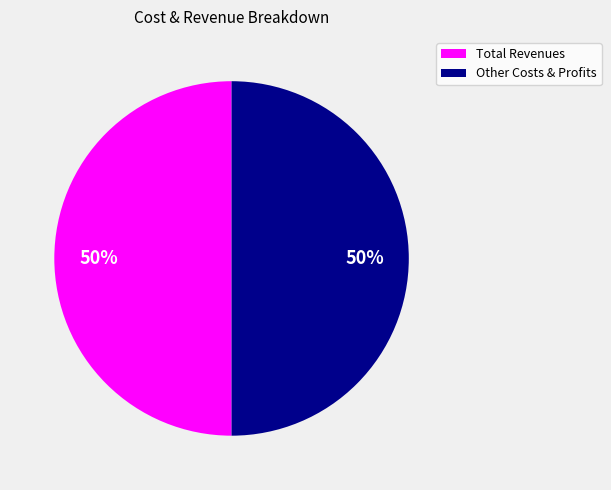

To the nearest percent, what is the average slice percentage?

50%